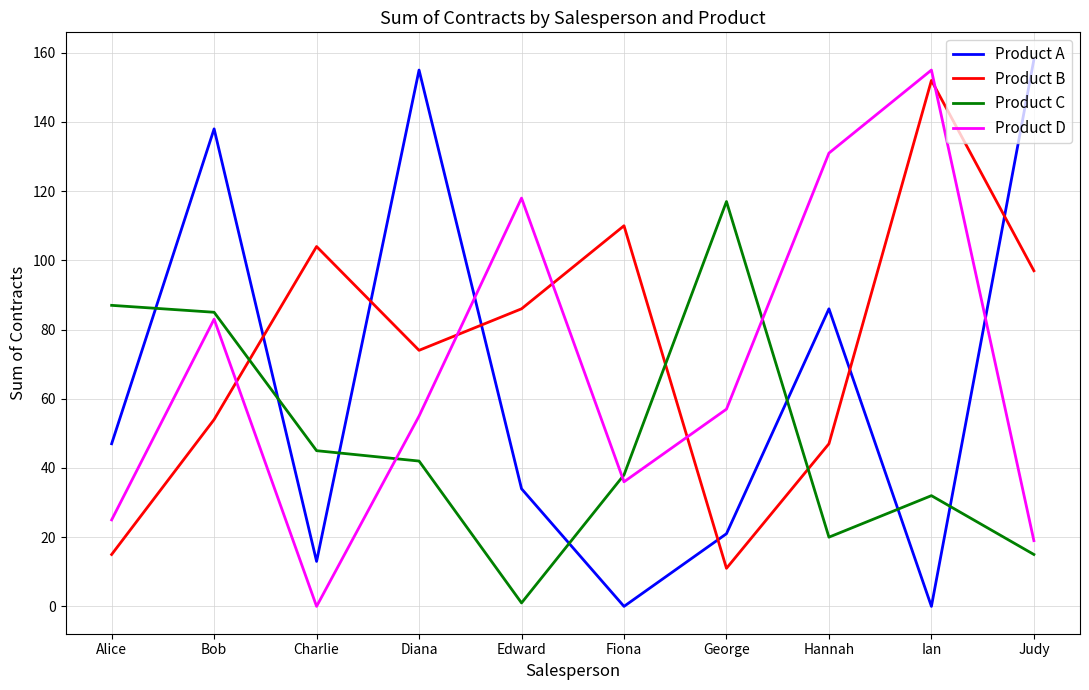

True or false: Product B has a value of 110 at Fiona.

True